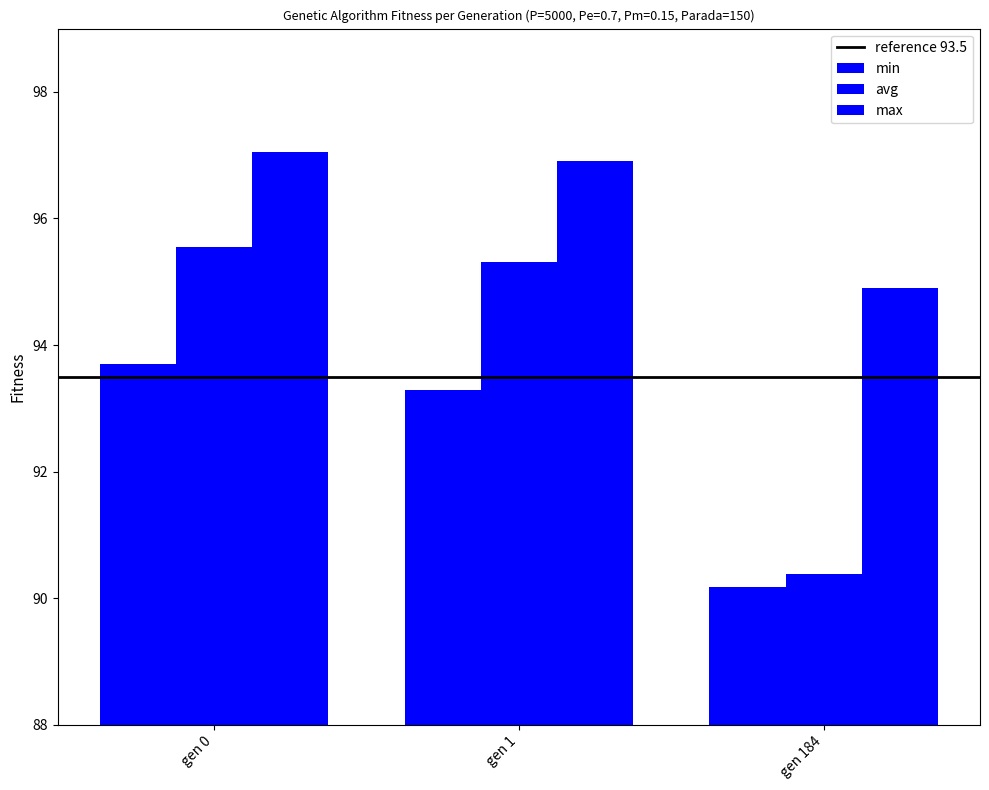

At which category is the sum across all series the highest?

gen 0